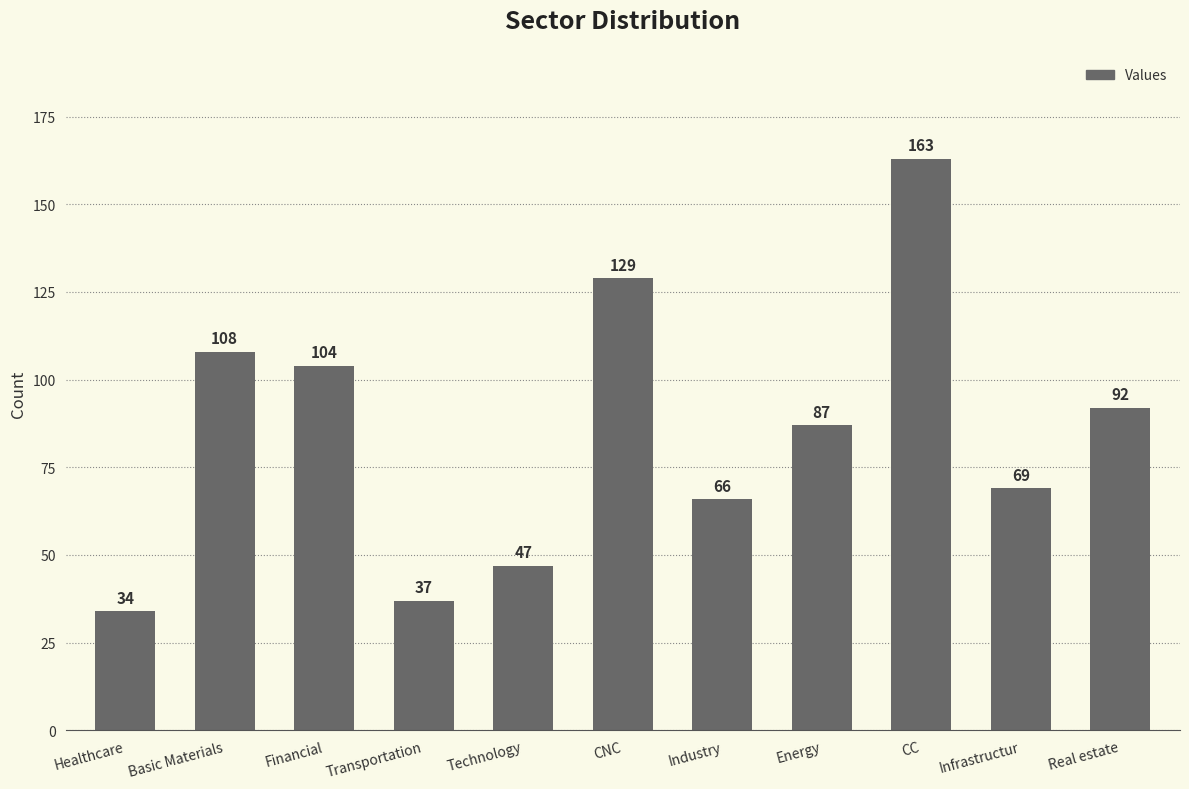

What is the value of the 10th bar from the left?

69